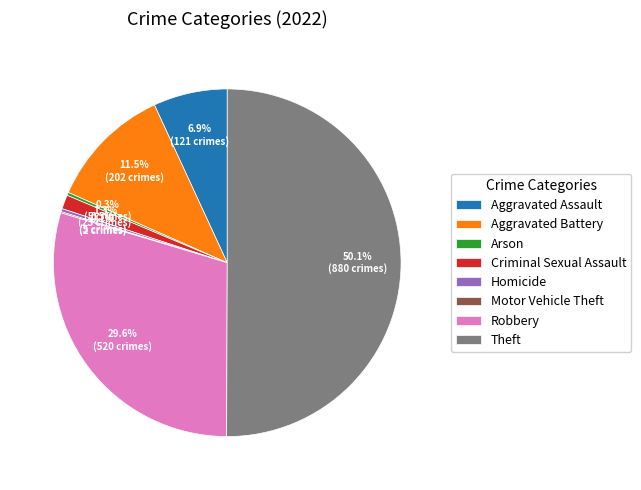

What is the largest slice in the pie chart?

Theft